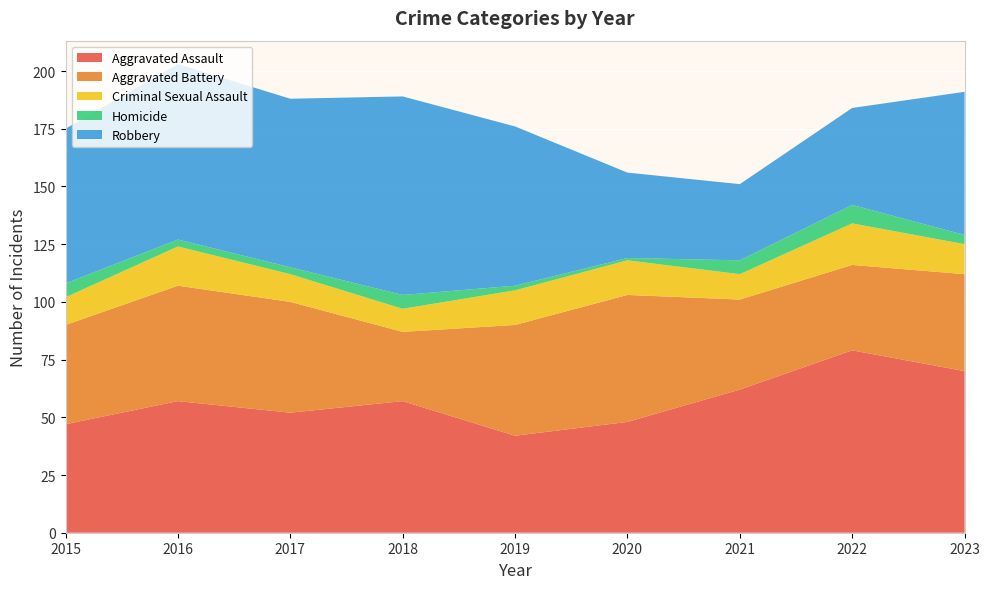

Reading right to left, transcribe all the data shown in this chart.

Aggravated Assault: 2023=70	2022=79	2021=62	2020=48	2019=42	2018=57	2017=52	2016=57	2015=47
Aggravated Battery: 2023=42	2022=37	2021=39	2020=55	2019=48	2018=30	2017=48	2016=50	2015=43
Criminal Sexual Assault: 2023=13	2022=18	2021=11	2020=15	2019=15	2018=10	2017=12	2016=17	2015=12
Homicide: 2023=4	2022=8	2021=6	2020=1	2019=2	2018=6	2017=3	2016=3	2015=6
Robbery: 2023=62	2022=42	2021=33	2020=37	2019=69	2018=86	2017=73	2016=76	2015=67